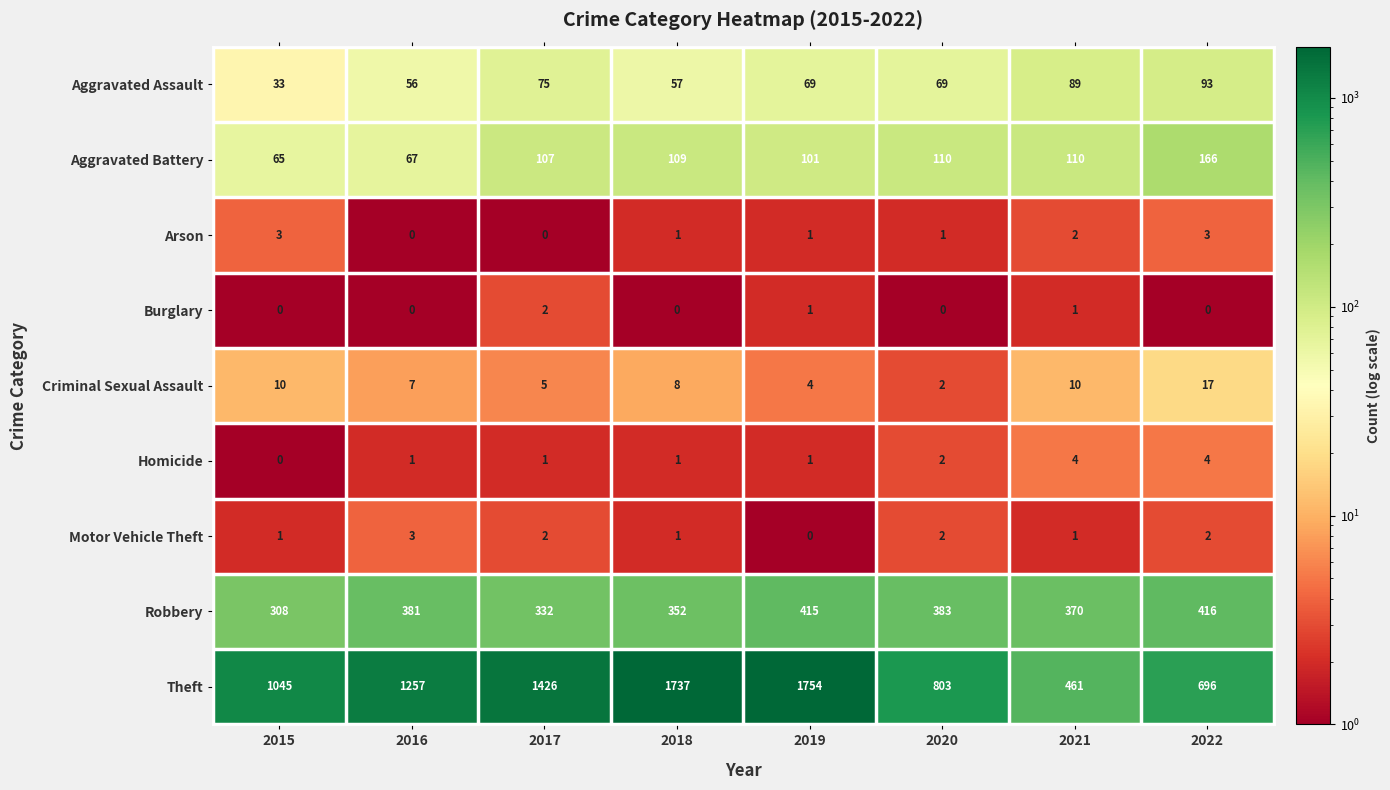

Is the value of Burglary at 2018 greater than the value of Homicide at 2021?

No